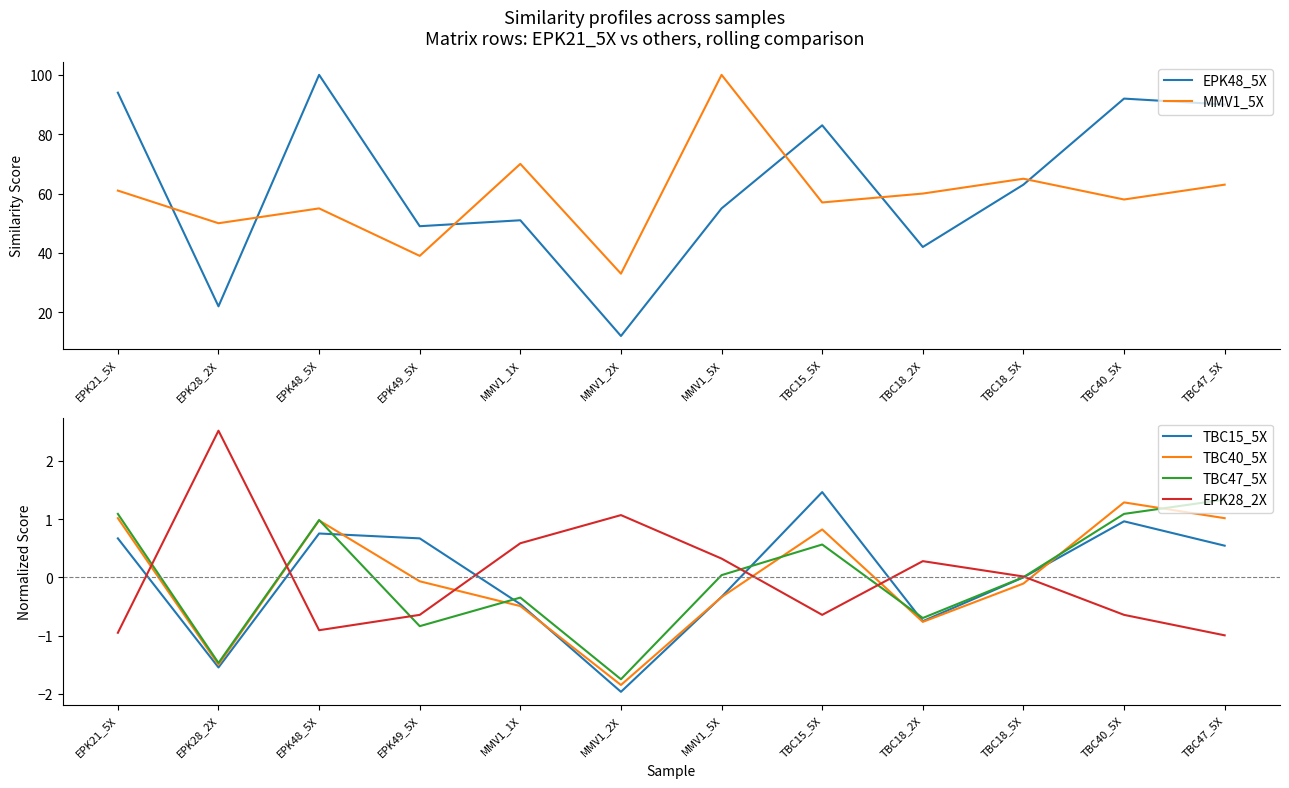

Reading left to right, list all the values displayed in this chart.

EPK48_5X: EPK21_5X=94.0	EPK28_2X=22.0	EPK48_5X=100.0	EPK49_5X=49.0	MMV1_1X=51.0	MMV1_2X=12.0	MMV1_5X=55.0	TBC15_5X=83.0	TBC18_2X=42.0	TBC18_5X=63.0	TBC40_5X=92.0	TBC47_5X=90.0
MMV1_5X: EPK21_5X=61.0	EPK28_2X=50.0	EPK48_5X=55.0	EPK49_5X=39.0	MMV1_1X=70.0	MMV1_2X=33.0	MMV1_5X=100.0	TBC15_5X=57.0	TBC18_2X=60.0	TBC18_5X=65.0	TBC40_5X=58.0	TBC47_5X=63.0
TBC15_5X: EPK21_5X=0.7	EPK28_2X=-1.5	EPK48_5X=0.8	EPK49_5X=0.7	MMV1_1X=-0.5	MMV1_2X=-2.0	MMV1_5X=-0.3	TBC15_5X=1.5	TBC18_2X=-0.8	TBC18_5X=0.0	TBC40_5X=1.0	TBC47_5X=0.5
TBC40_5X: EPK21_5X=1.0	EPK28_2X=-1.5	EPK48_5X=1.0	EPK49_5X=-0.1	MMV1_1X=-0.5	MMV1_2X=-1.9	MMV1_5X=-0.3	TBC15_5X=0.8	TBC18_2X=-0.8	TBC18_5X=-0.1	TBC40_5X=1.3	TBC47_5X=1.0
TBC47_5X: EPK21_5X=1.1	EPK28_2X=-1.5	EPK48_5X=1.0	EPK49_5X=-0.8	MMV1_1X=-0.3	MMV1_2X=-1.8	MMV1_5X=0.0	TBC15_5X=0.6	TBC18_2X=-0.7	TBC18_5X=0.0	TBC40_5X=1.1	TBC47_5X=1.3
EPK28_2X: EPK21_5X=-1.0	EPK28_2X=2.5	EPK48_5X=-0.9	EPK49_5X=-0.6	MMV1_1X=0.6	MMV1_2X=1.1	MMV1_5X=0.3	TBC15_5X=-0.6	TBC18_2X=0.3	TBC18_5X=0.0	TBC40_5X=-0.6	TBC47_5X=-1.0